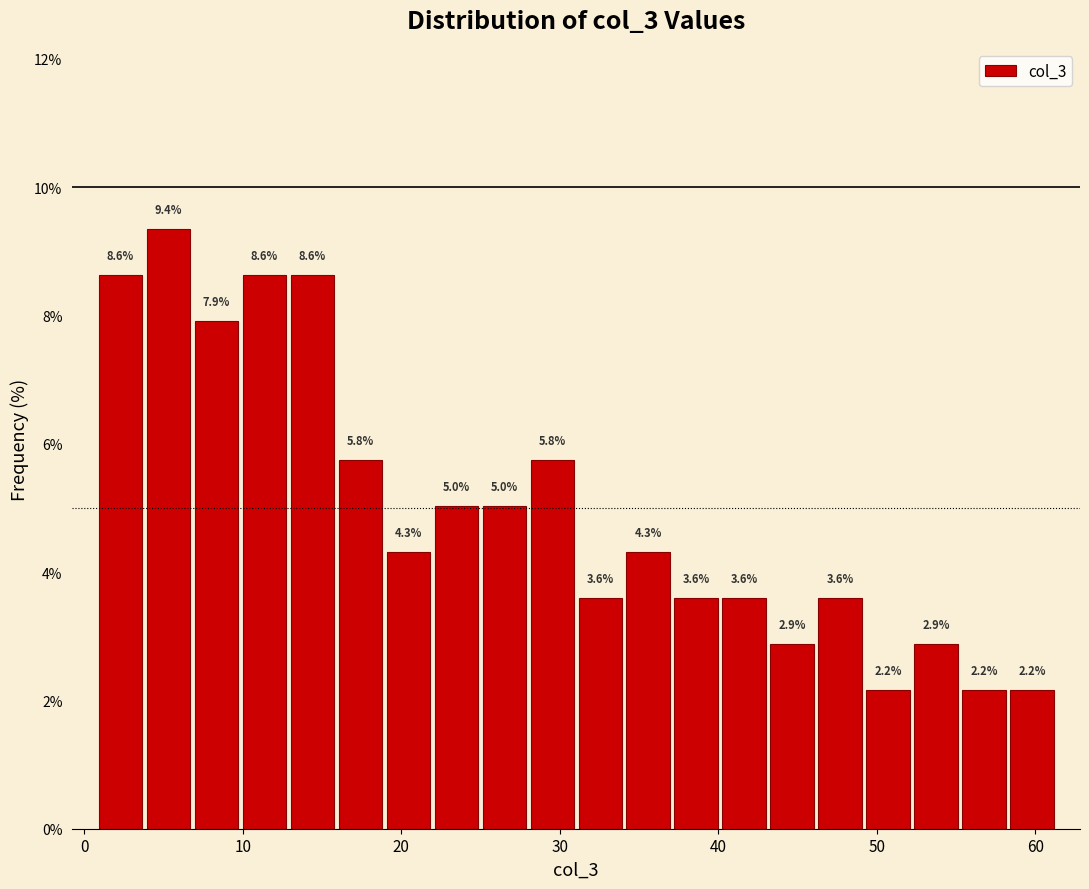

Read against the x-axis, roughly where is the centre of the tallest bar?

5